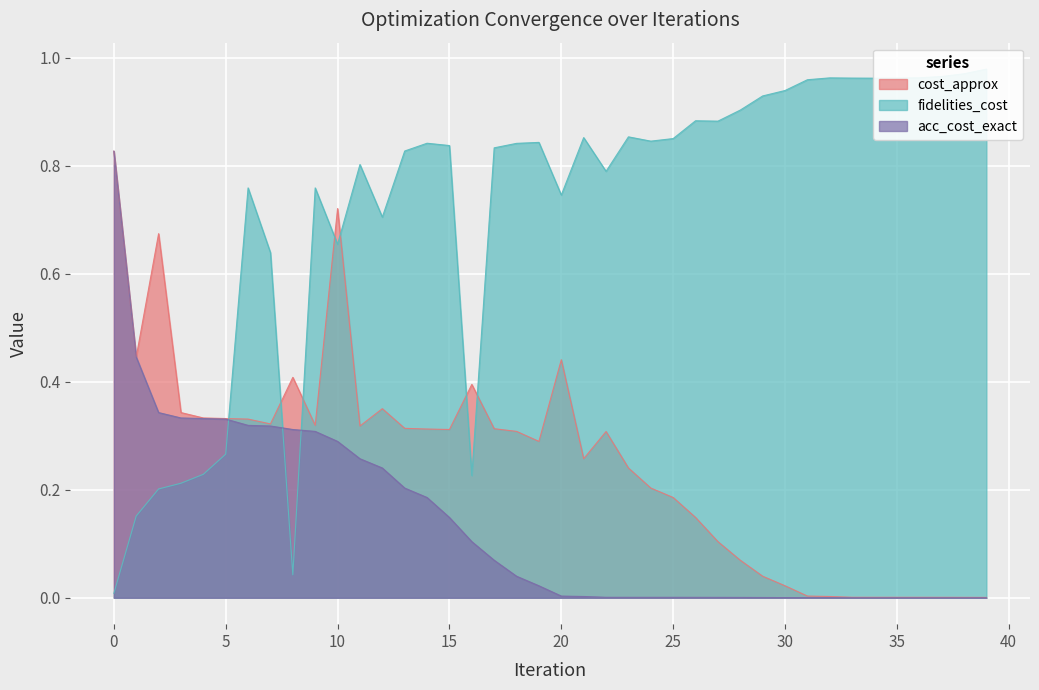

Which series changed the most between 11 and 23?

acc_cost_exact